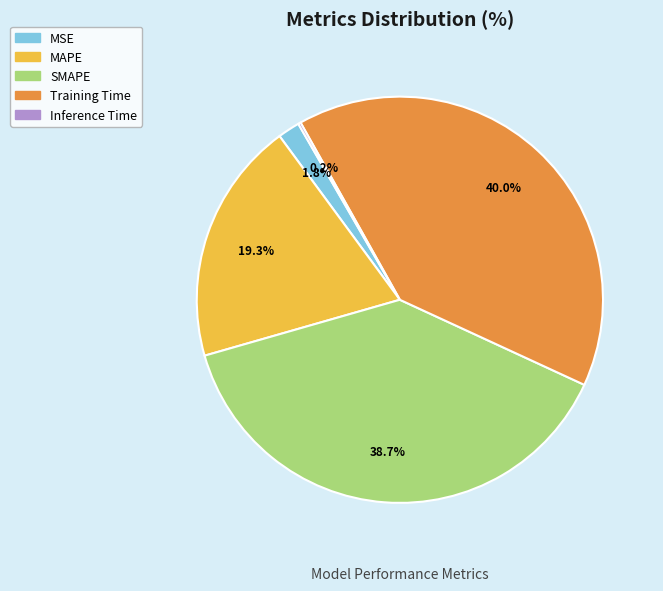

Does any single category account for the majority?

No